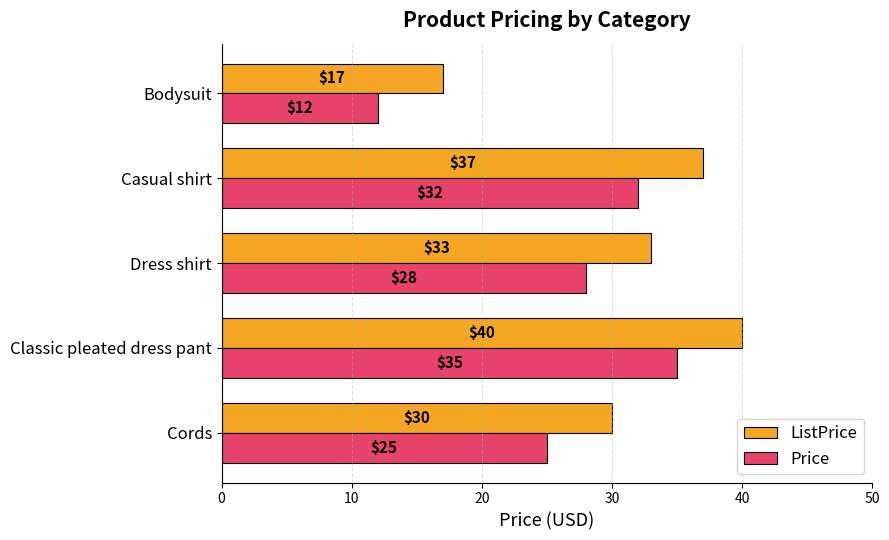

At which category is the sum across all series the highest?

Classic pleated dress pant